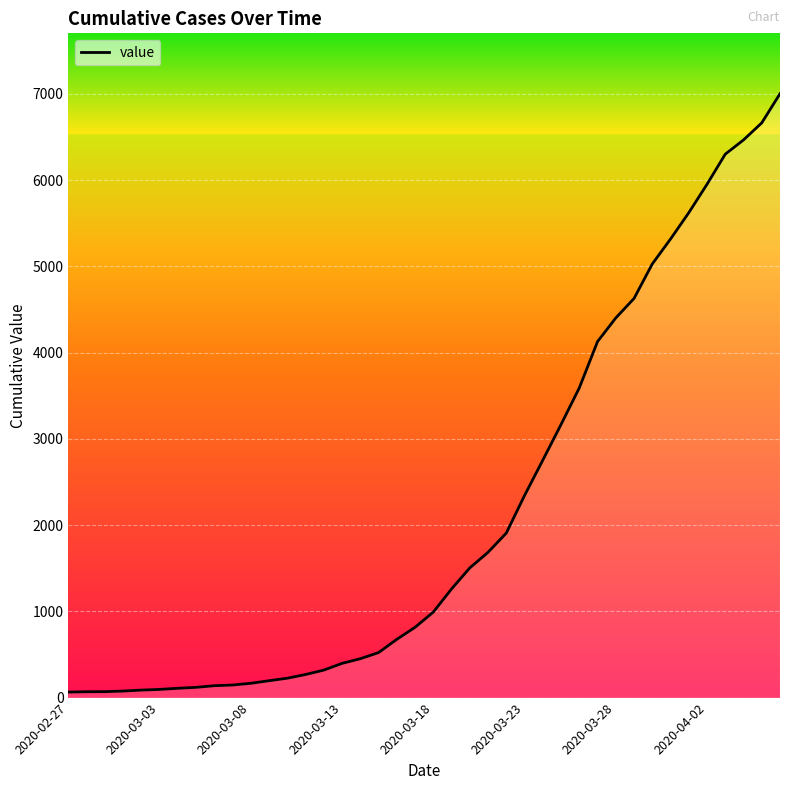

Does the chart display data point markers on the line(s)?

No